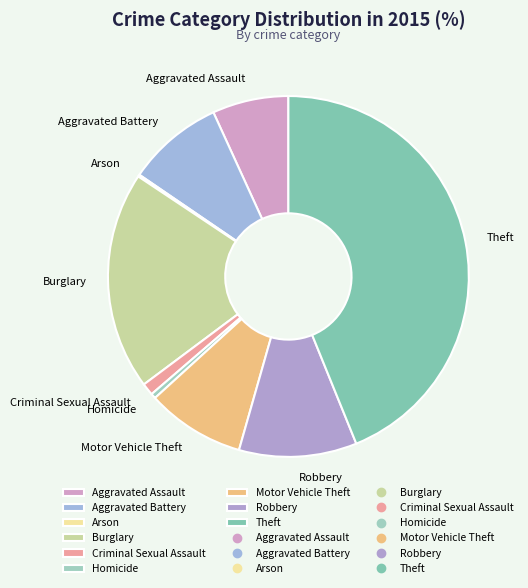

True or false: Burglary accounts for 34% of the total.

False